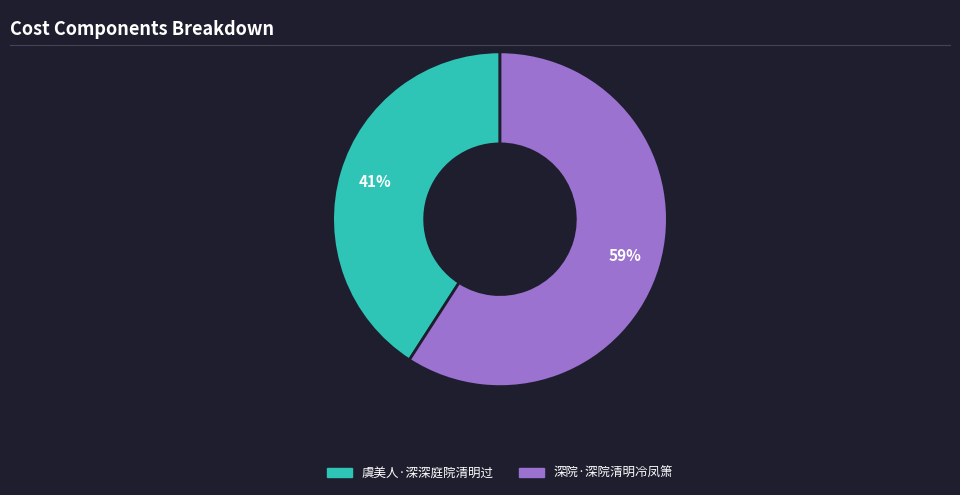

Which slice is the largest?

深院·深院清明冷凤箫